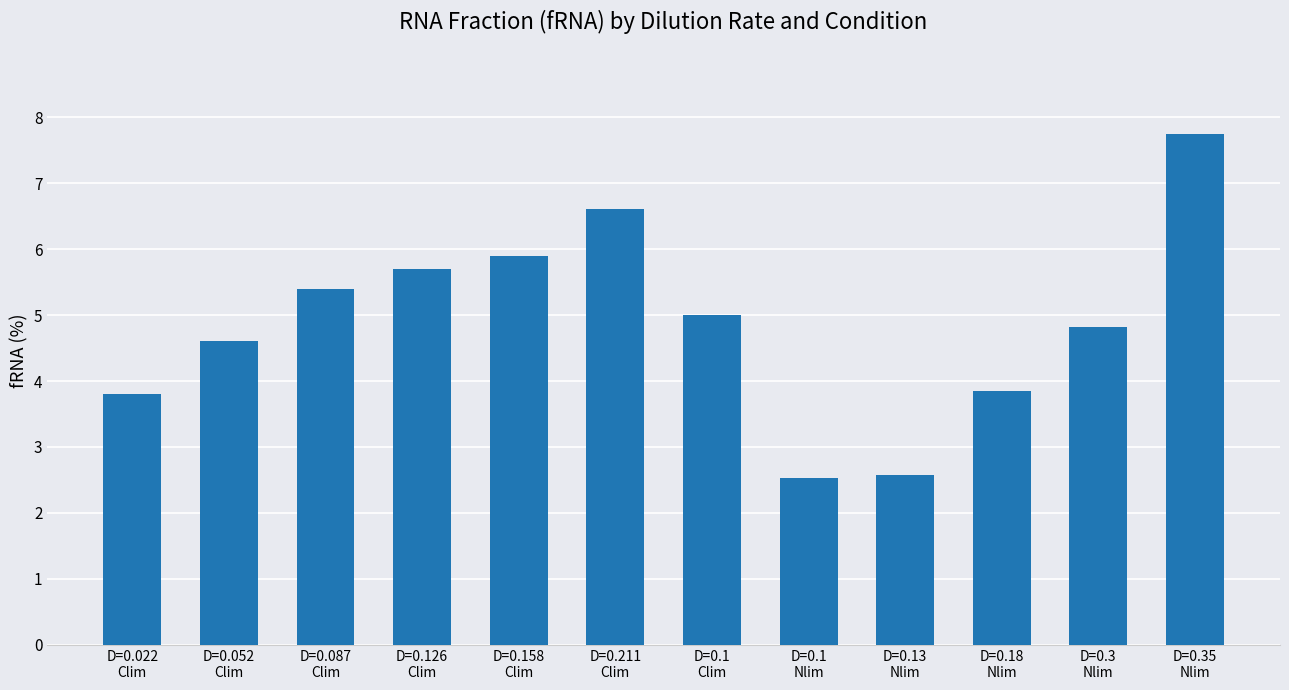

At which category does the chart reach its peak across all series?

D=0.35
Nlim